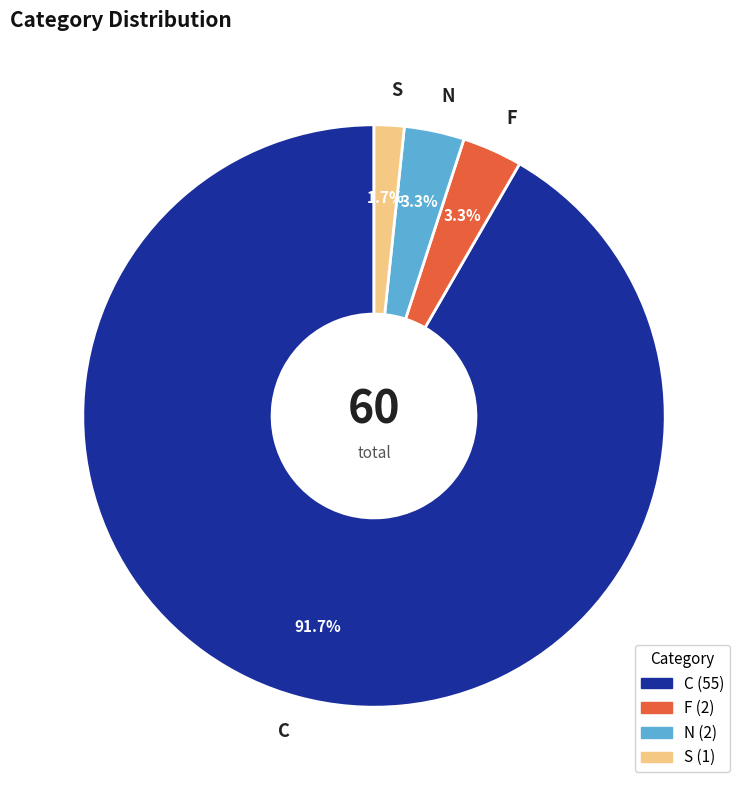

Is there any slice that represents more than half of the pie?

Yes